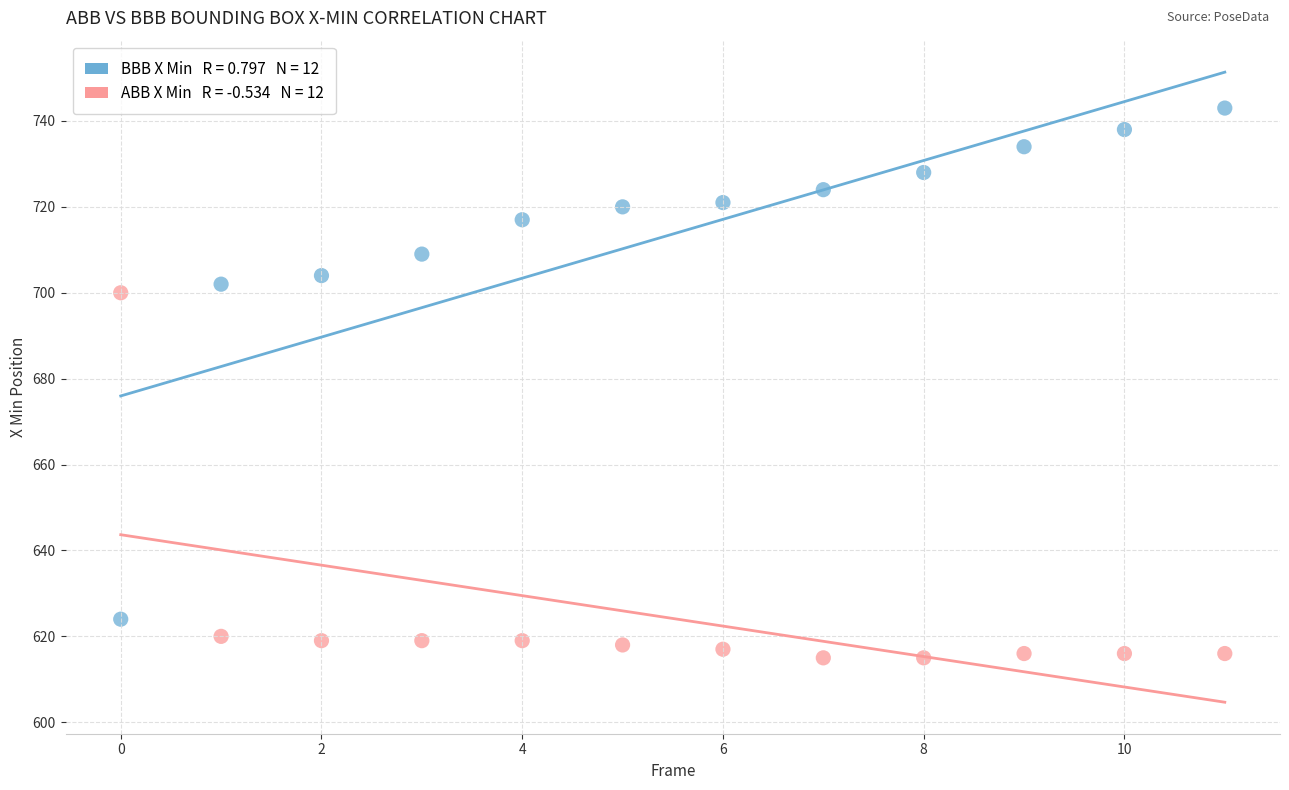

Across all series, what Y value is closest to 679?

700